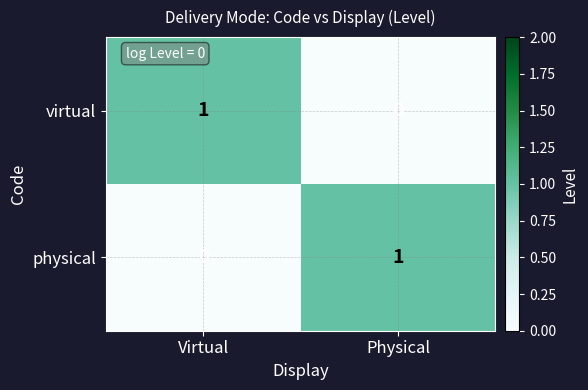

The value of physical at Physical is 0. True or false?

False